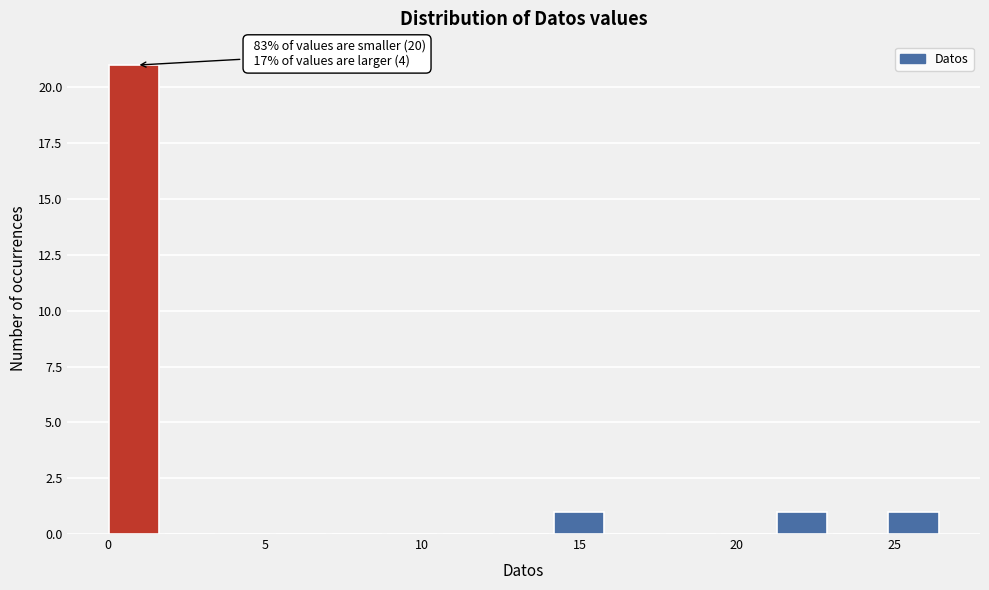

Around what value on the x-axis is the tallest bar? Give the approximate position of its centre, as read against the axis.

1.0